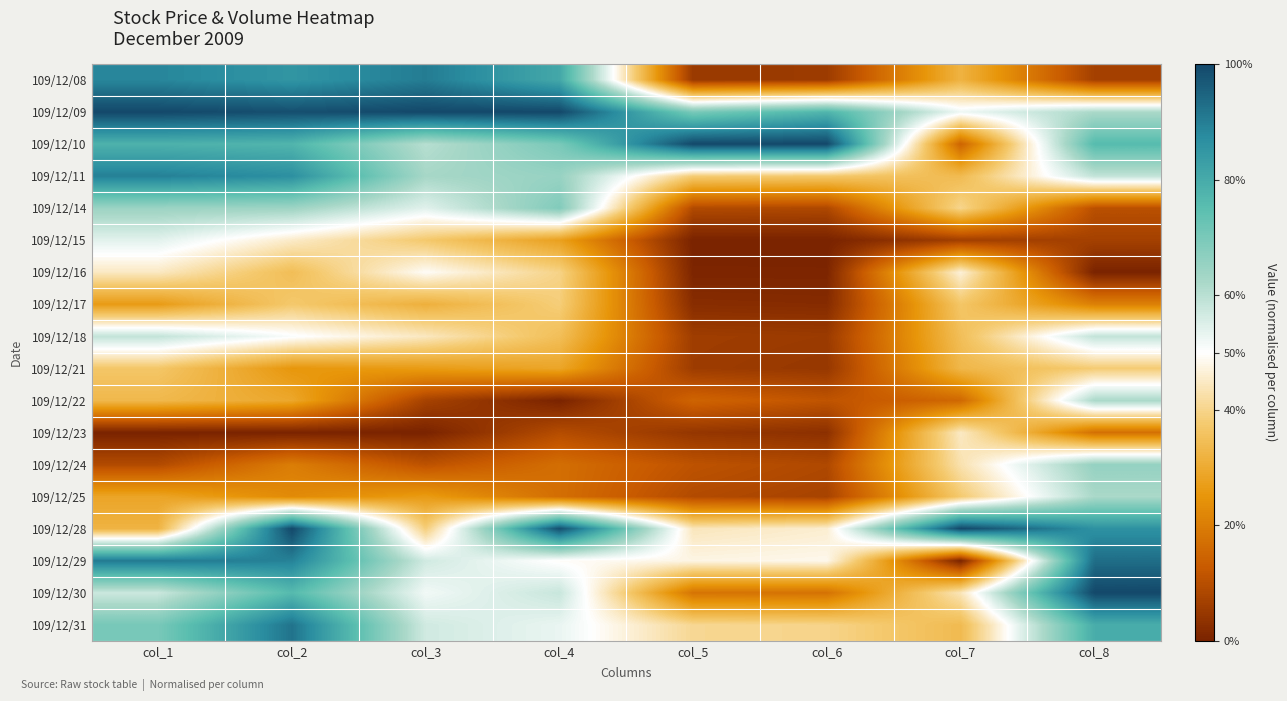

How many series are shown in this chart?

18